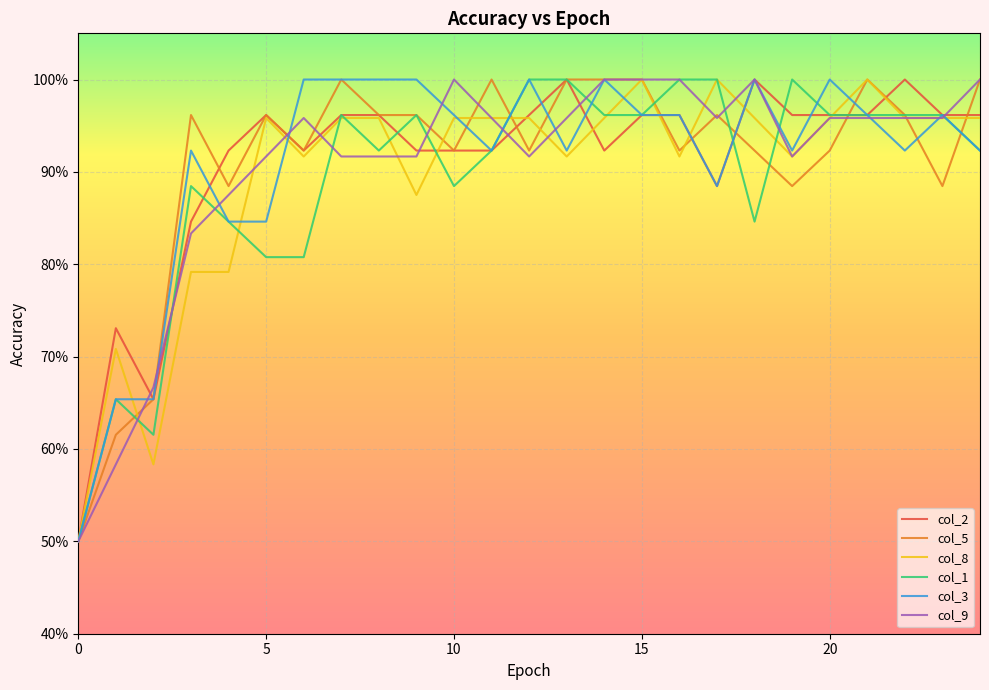

What are all the series names shown in the legend?

col_2, col_5, col_8, col_1, col_3, col_9